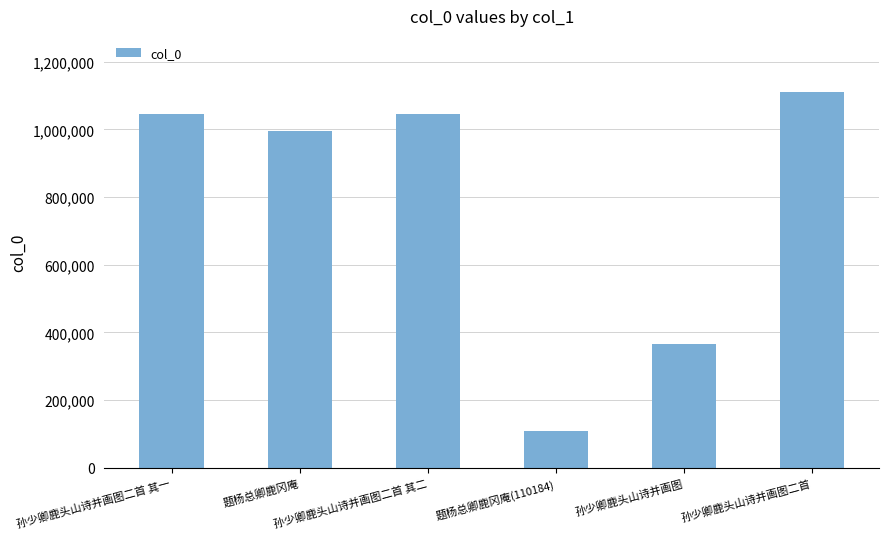

What is the difference between the maximum and minimum values?

999559